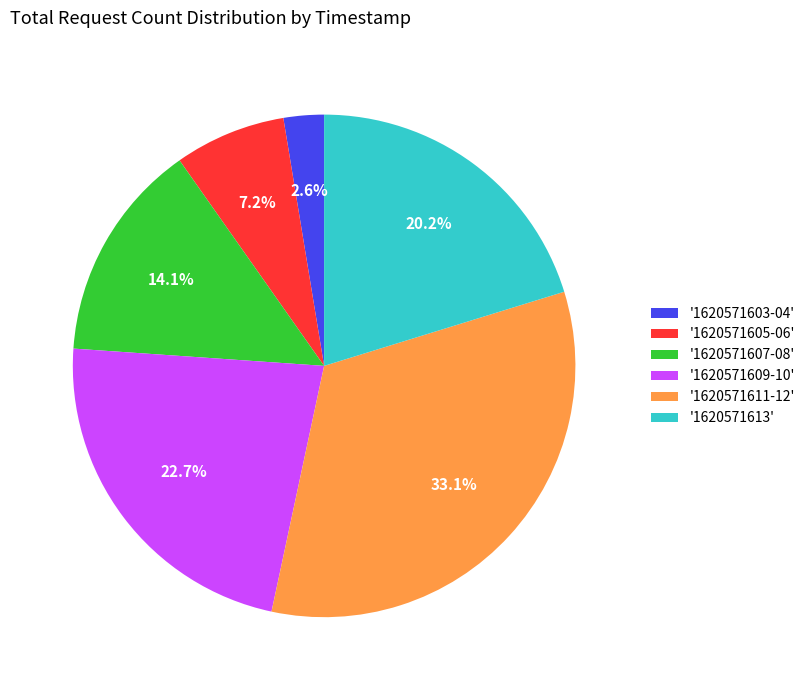

Is there any slice that represents more than half of the pie?

No